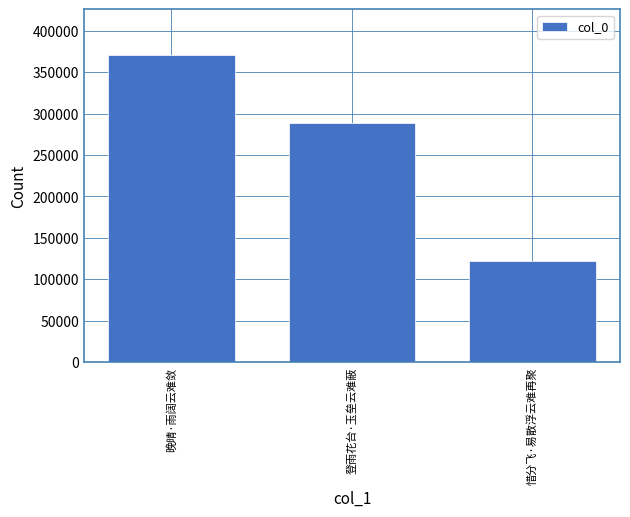

True or false: the data shows 122022 at 惜分飞·易散浮云难再聚.

True